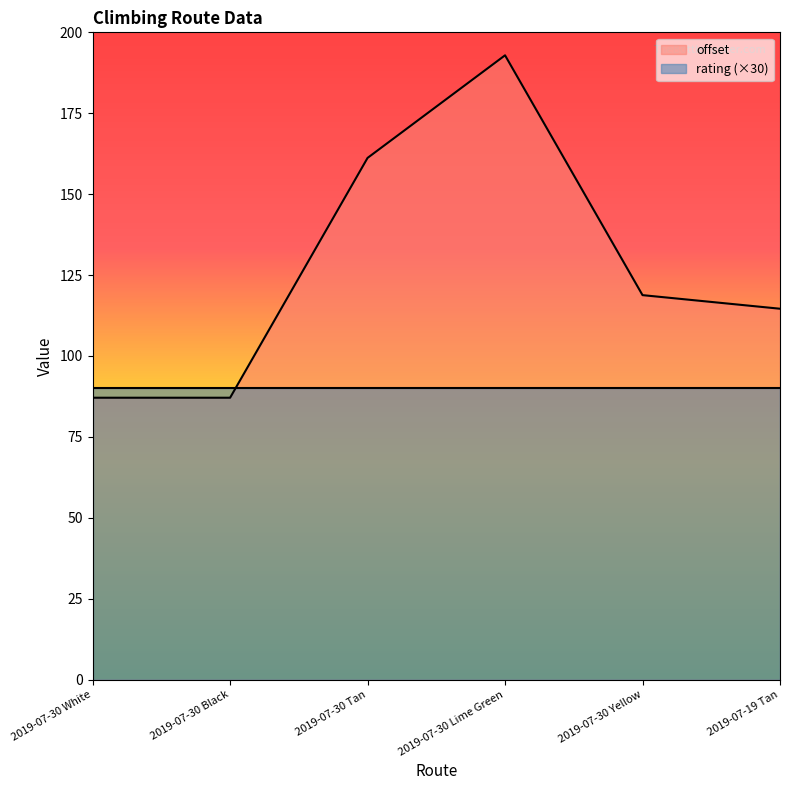

Does the chart display data point markers on the line(s)?

No